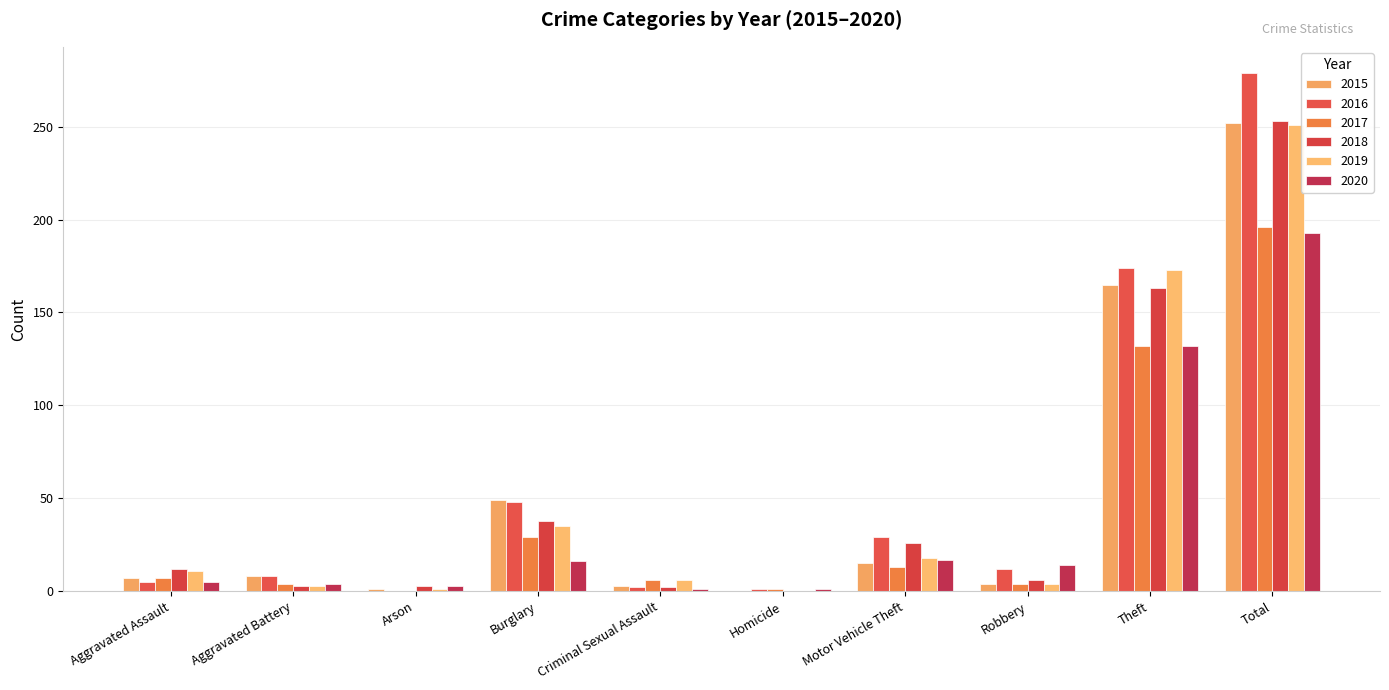

Reading left to right, transcribe all the data shown in this chart.

2015: 7	8	1	49	3	0	15	4	165	252
2016: 5	8	0	48	2	1	29	12	174	279
2017: 7	4	0	29	6	1	13	4	132	196
2018: 12	3	3	38	2	0	26	6	163	253
2019: 11	3	1	35	6	0	18	4	173	251
2020: 5	4	3	16	1	1	17	14	132	193